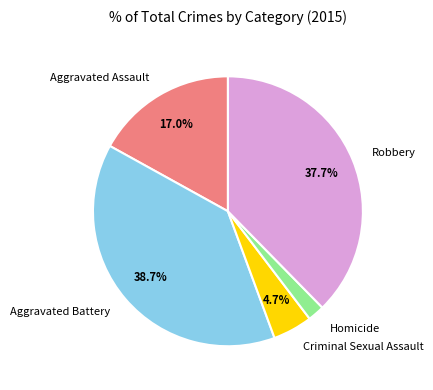

Between Aggravated Assault and Aggravated Battery, which is larger?

Aggravated Battery